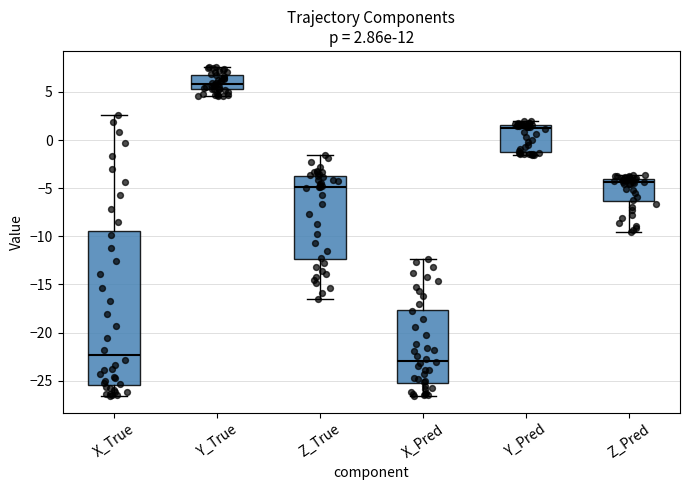

Comparing the boxes themselves (not the whiskers), which one is the tallest?

X_True